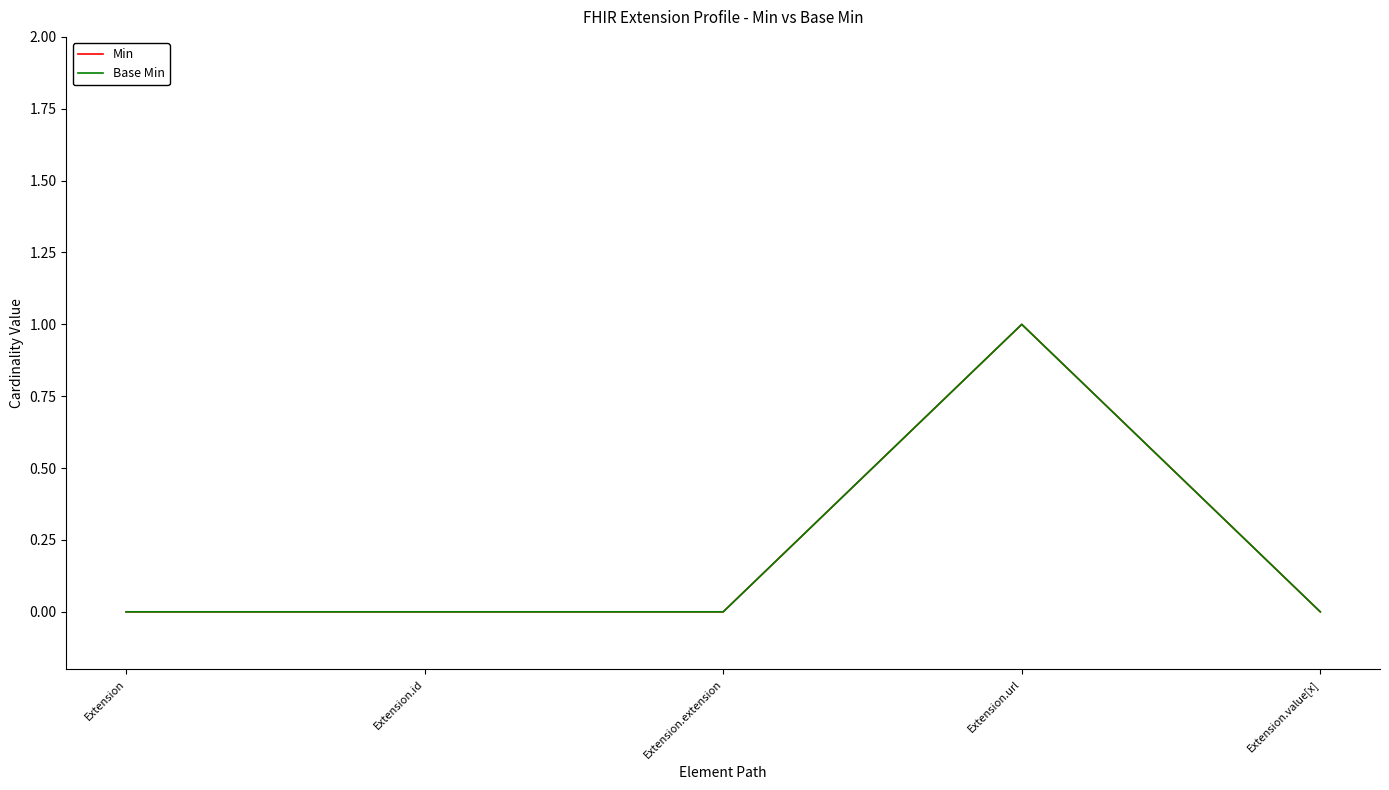

Which series has the widest spread of values?

Min